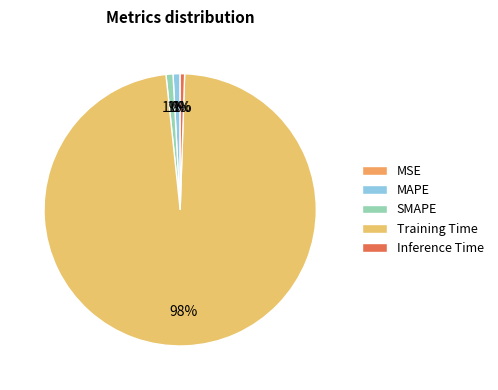

Count the number of slices in the pie.

5